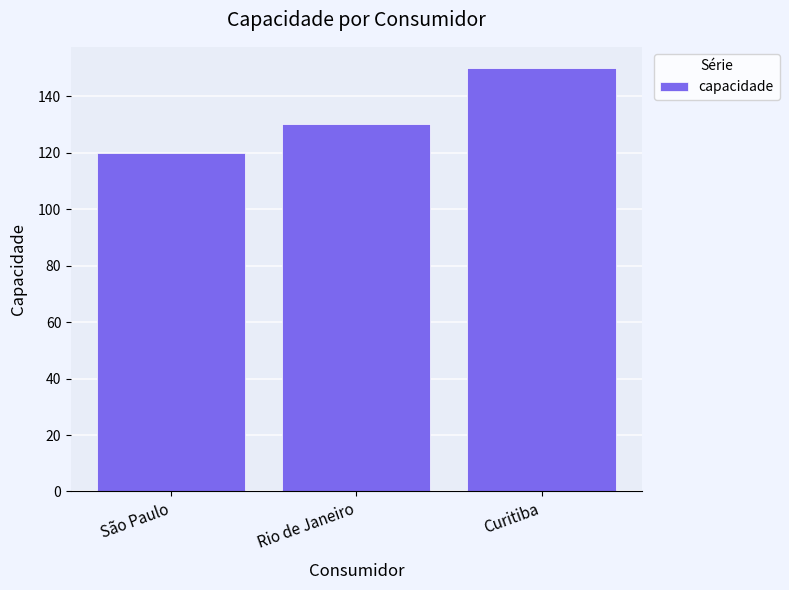

How many distinct data groups are displayed?

1